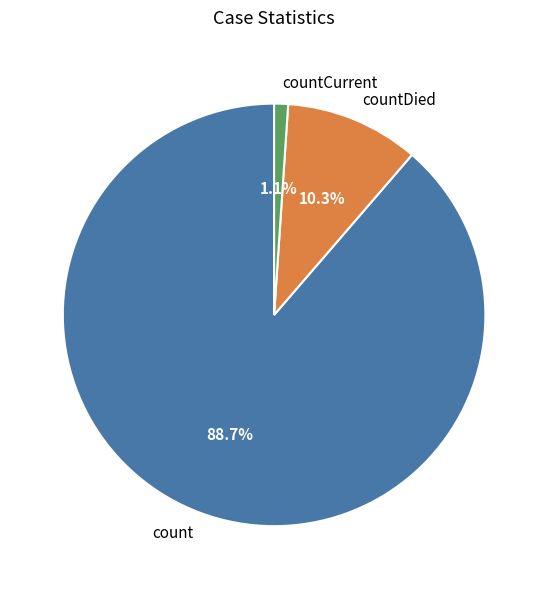

Which slice is the largest?

count